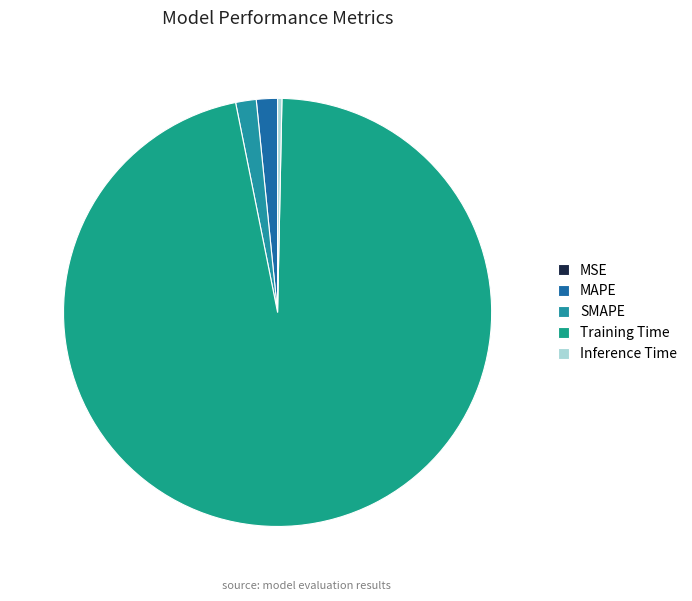

What percentage do MAPE and SMAPE together represent?

3.1%